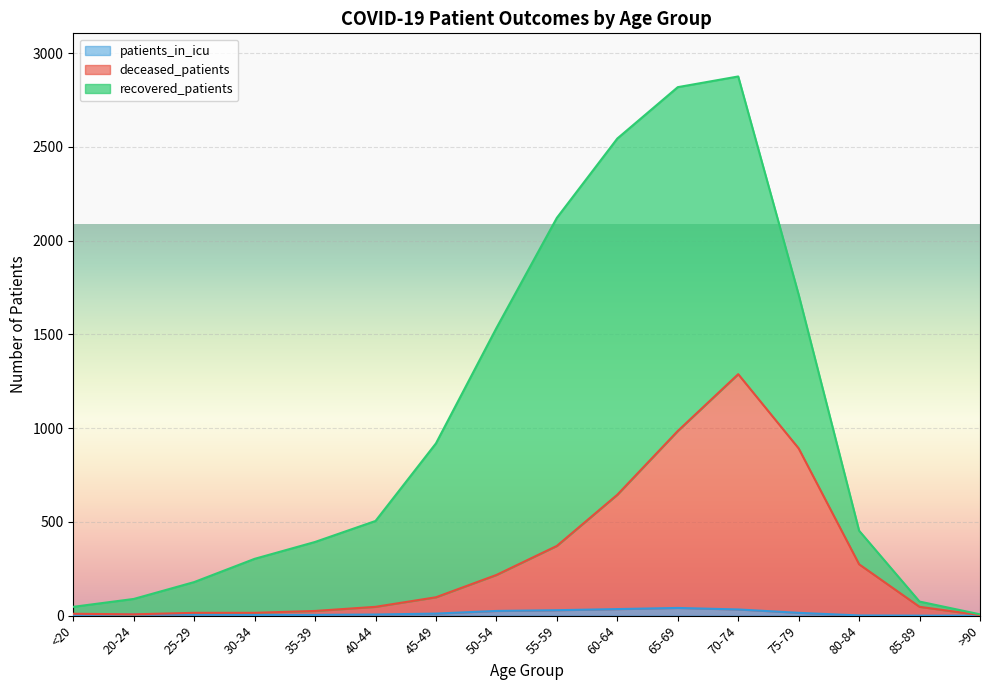

True or false: deceased_patients and patients_in_icu intersect in this chart.

False